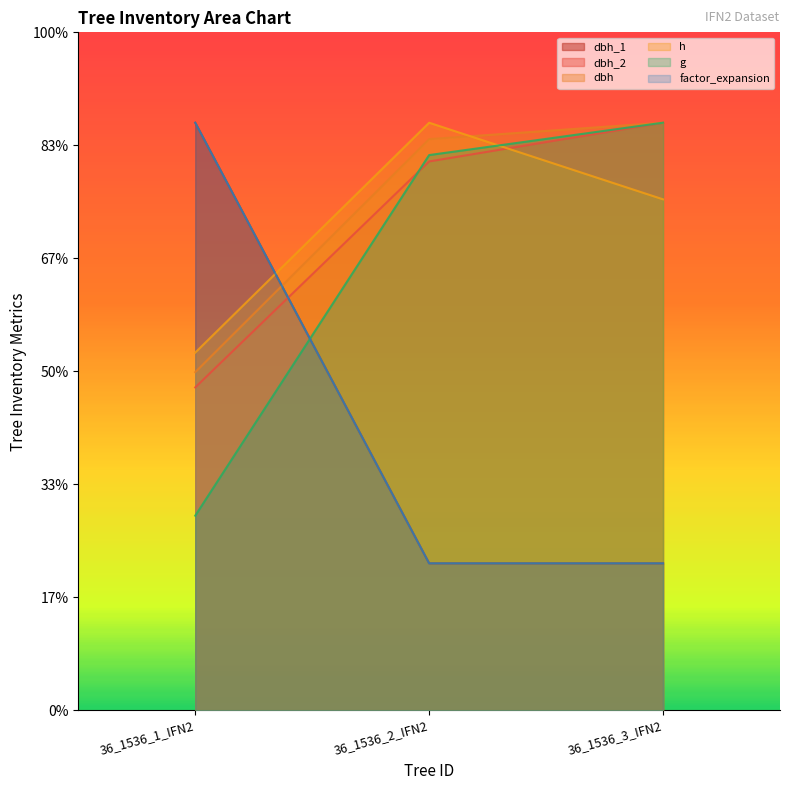

Rank the series by their maximum value, from lowest to highest.

dbh_1, dbh_2, dbh, h, g, factor_expansion